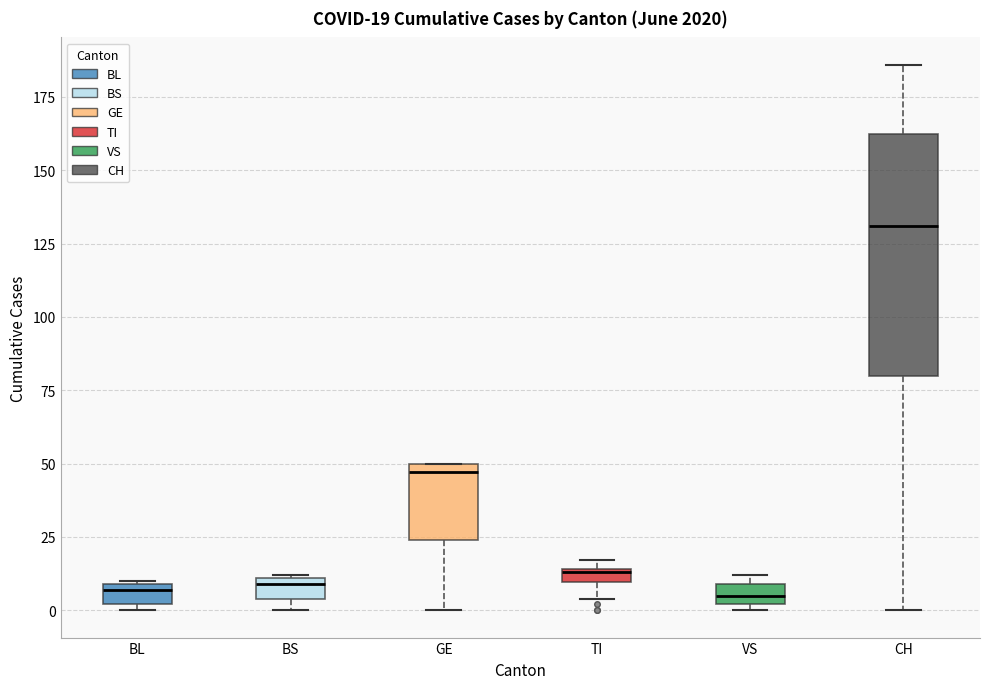

Which box is the tallest, from its lower edge to its upper edge?

CH